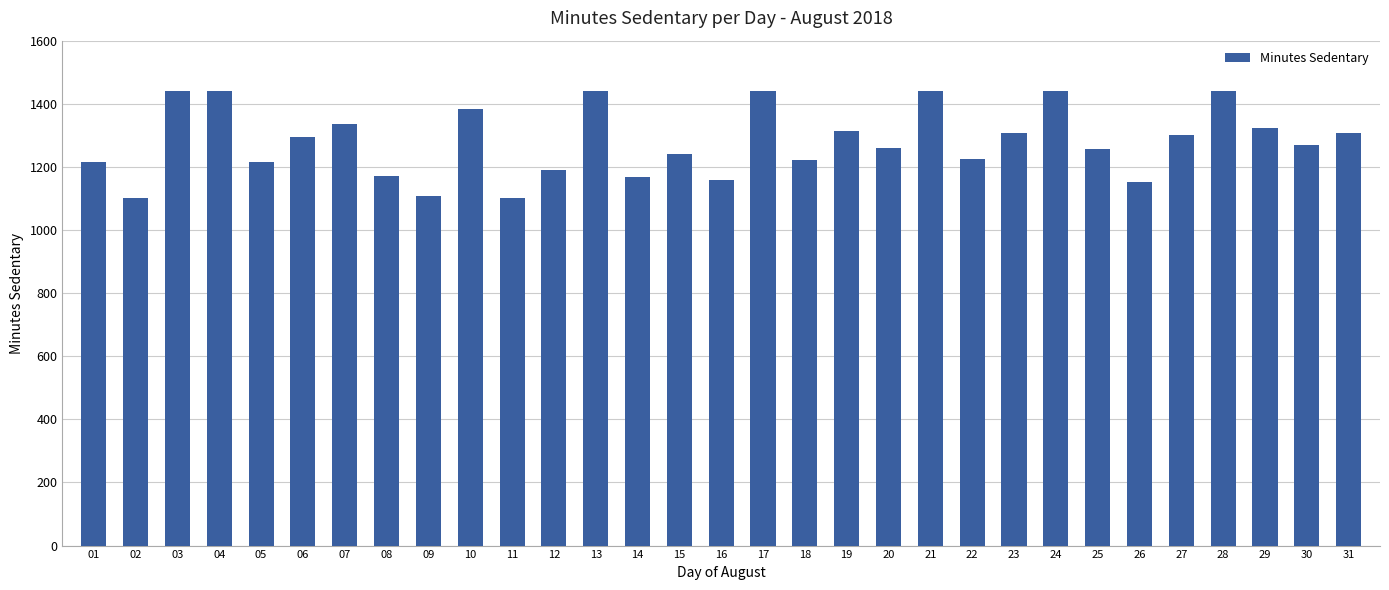

Which has a higher value, 27 or 13?

13